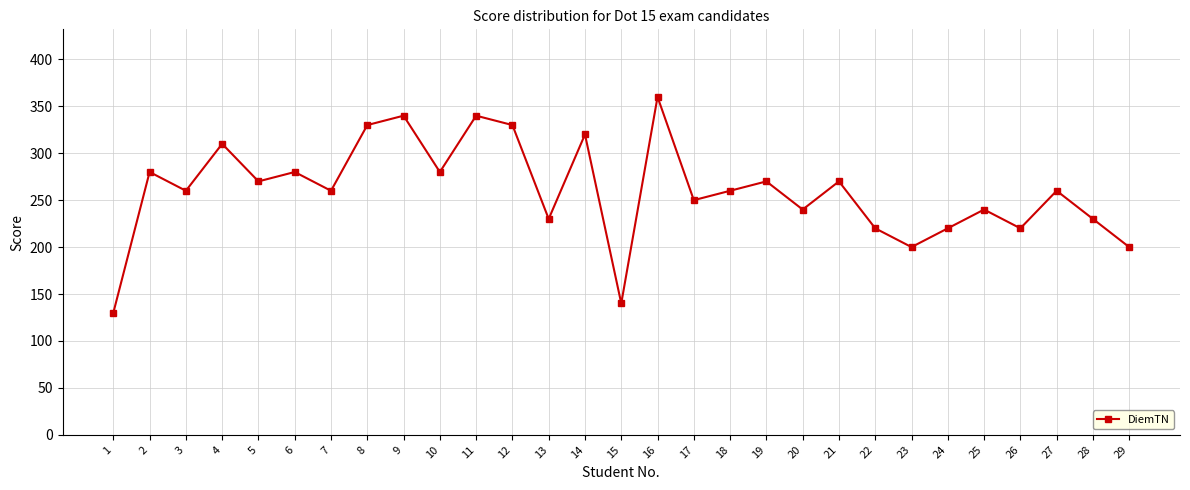

How many interior local peaks (higher than both neighbors) does the data have?

11